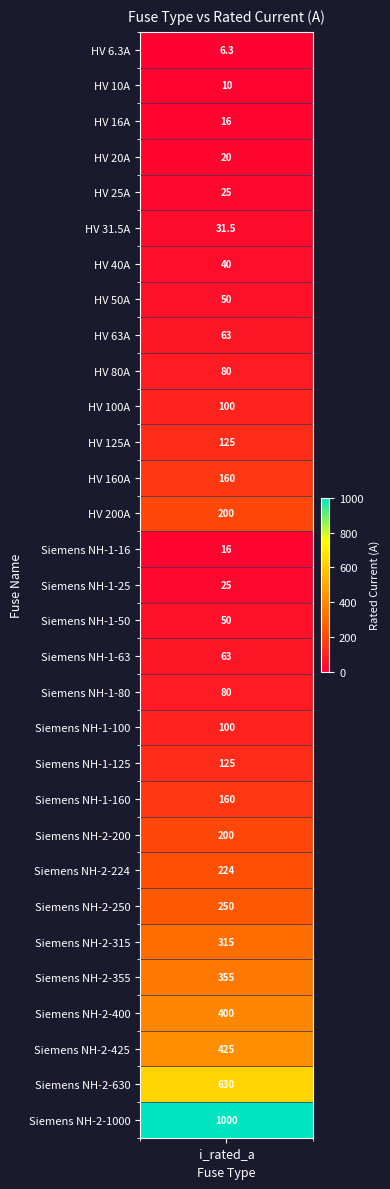

Which category has the lowest value across all series?

HV 6.3A